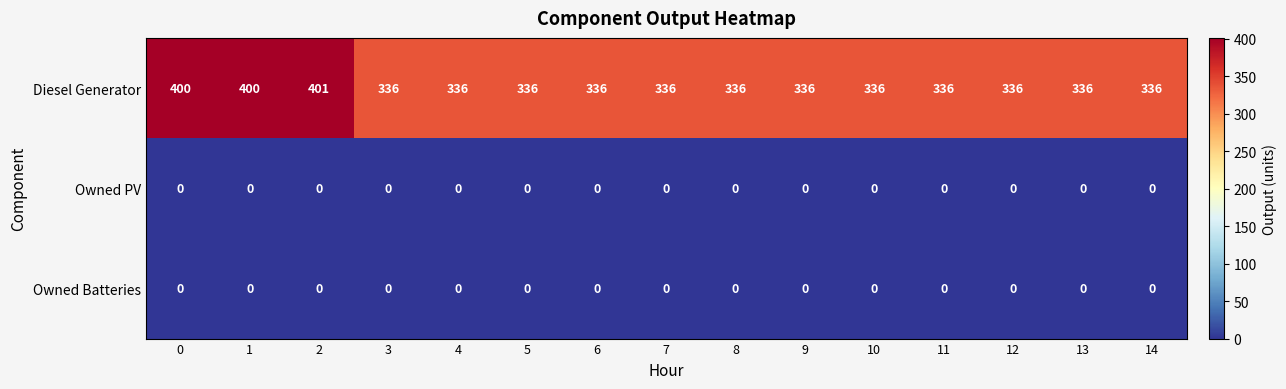

Which series has the widest spread of values?

Diesel Generator